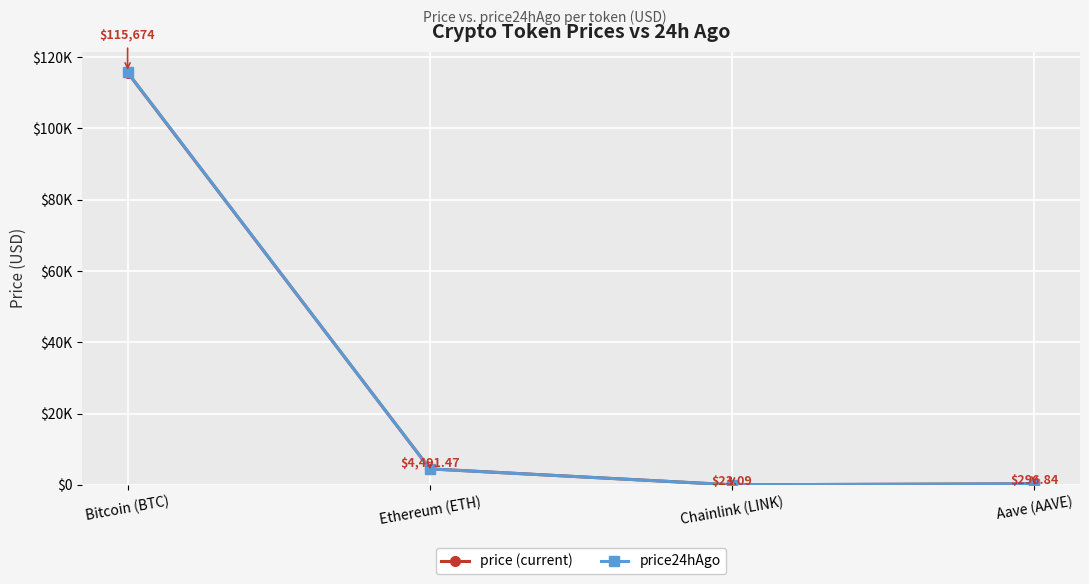

Is this an area chart (filled region under the line)?

No